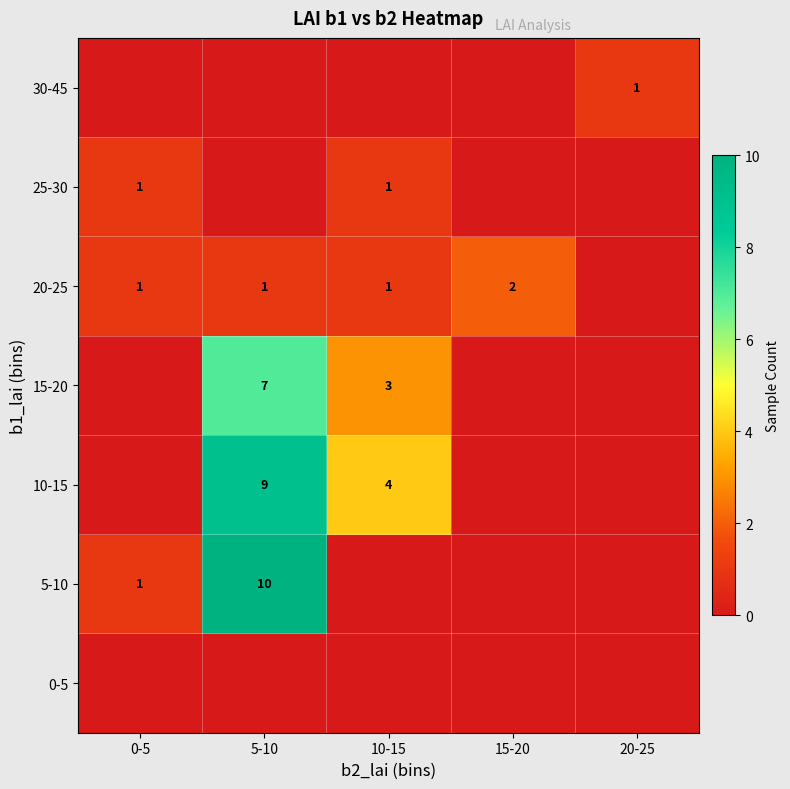

The 20-25 series shows 2 at 5-10. True or false?

False